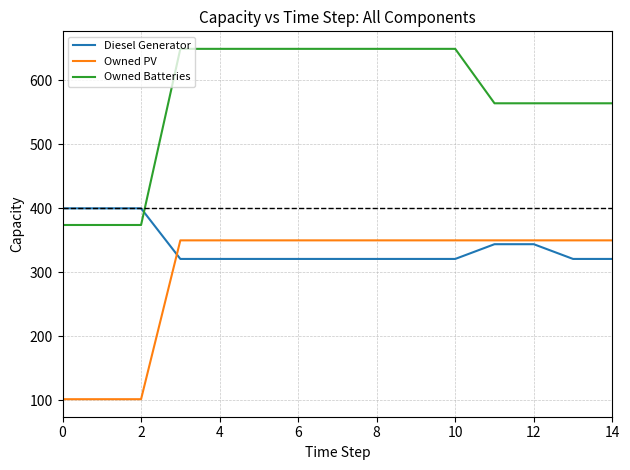

Which series has the largest range (max minus min)?

Owned Batteries